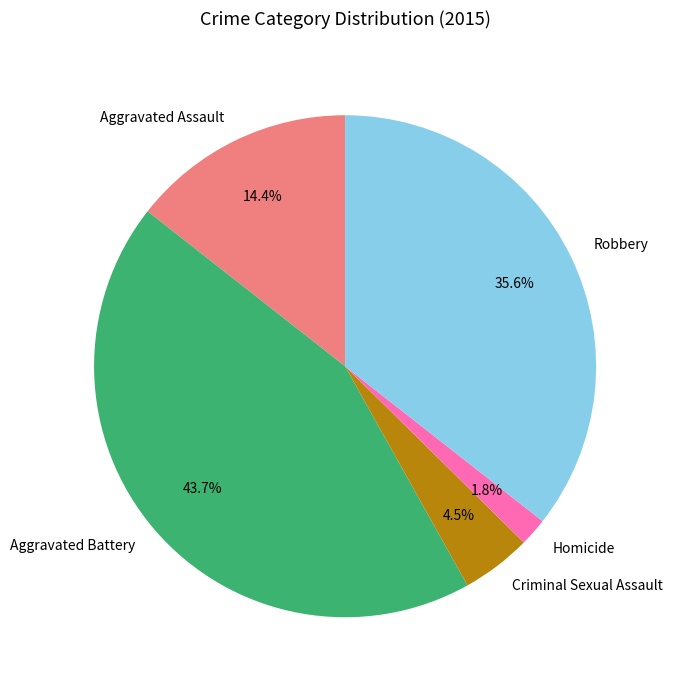

Count the number of slices in the pie.

5